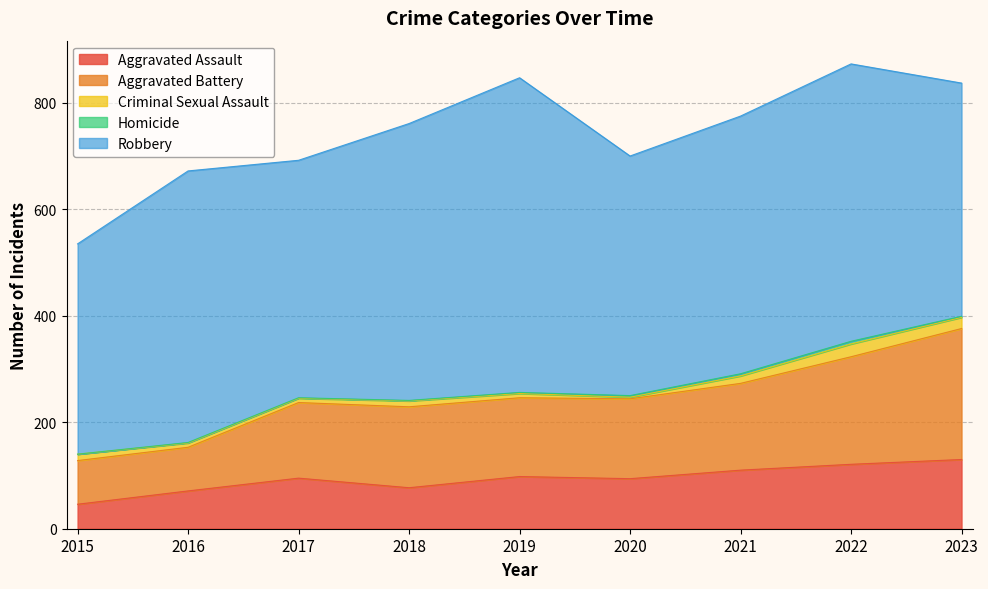

What is the minimum value for Robbery?

395